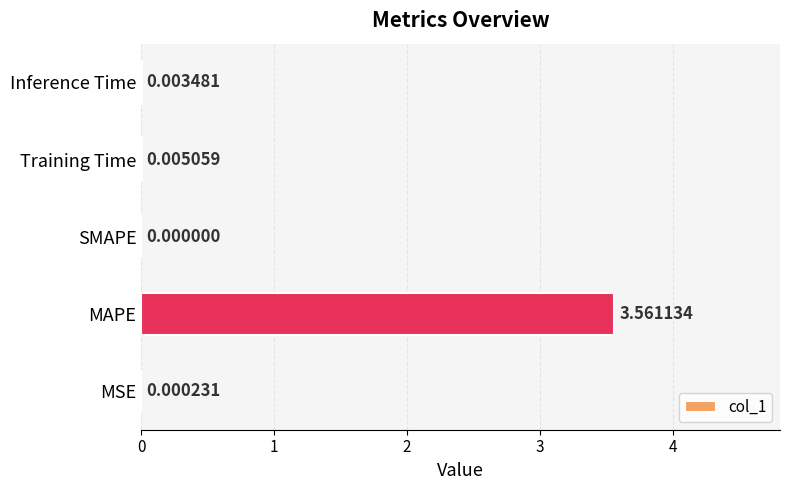

At which category does the chart reach its peak across all series?

MAPE